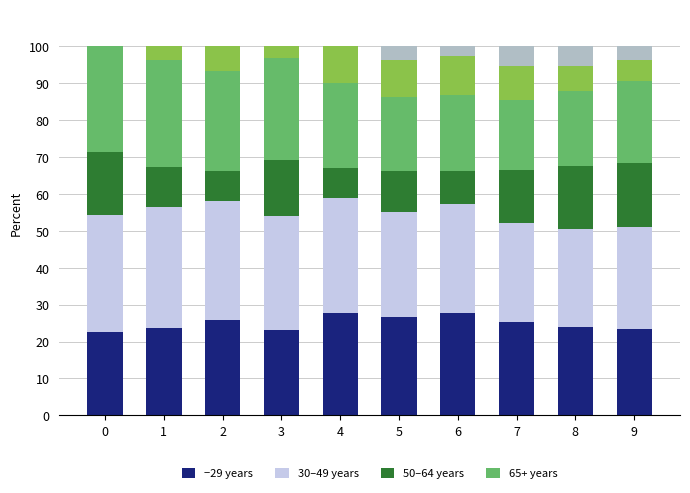

What is the total value across all series at 5?

100.0